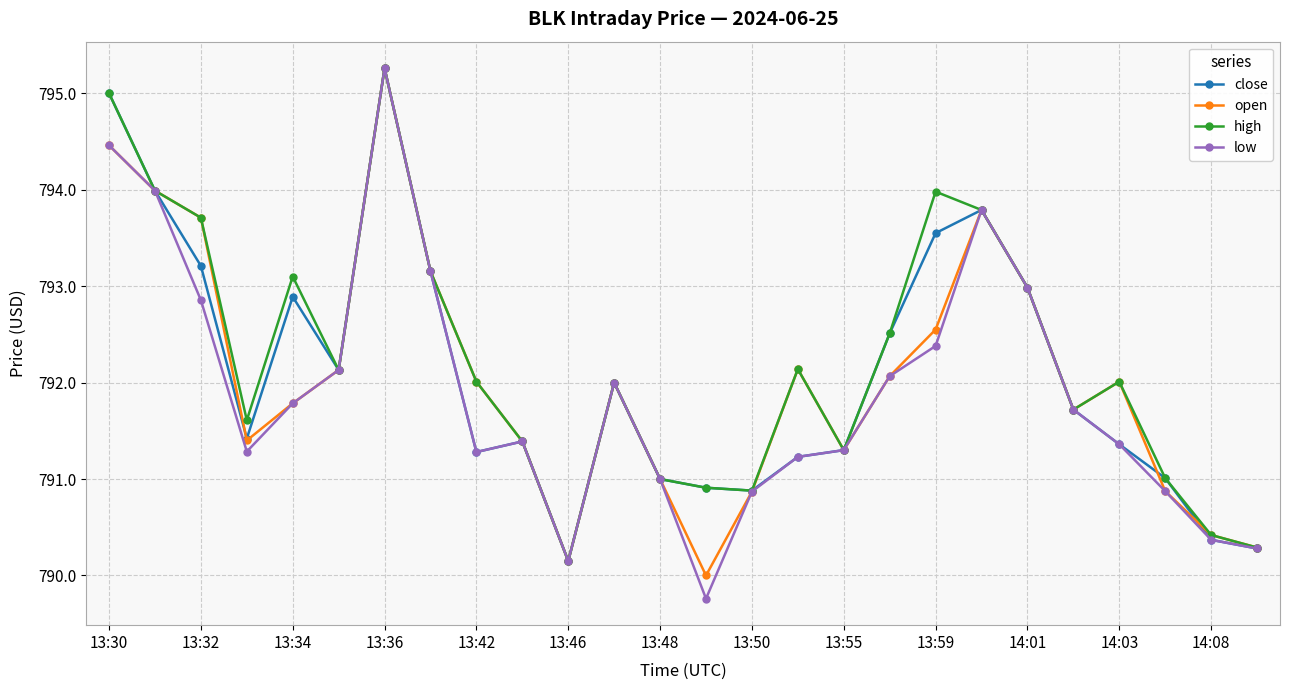

How many distinct data groups are displayed?

4